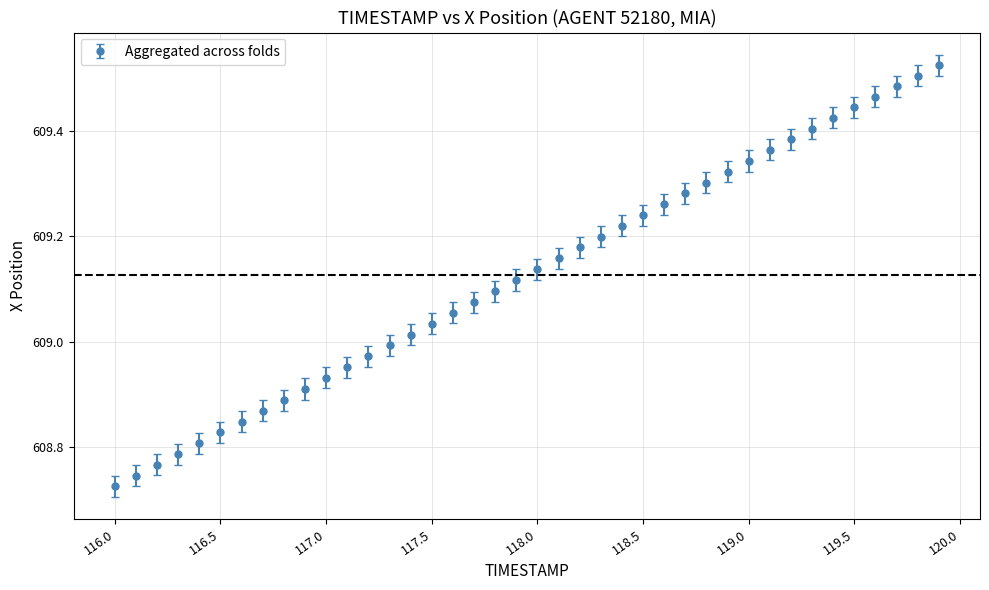

True or false: the data has more than 1 interior local peaks.

False